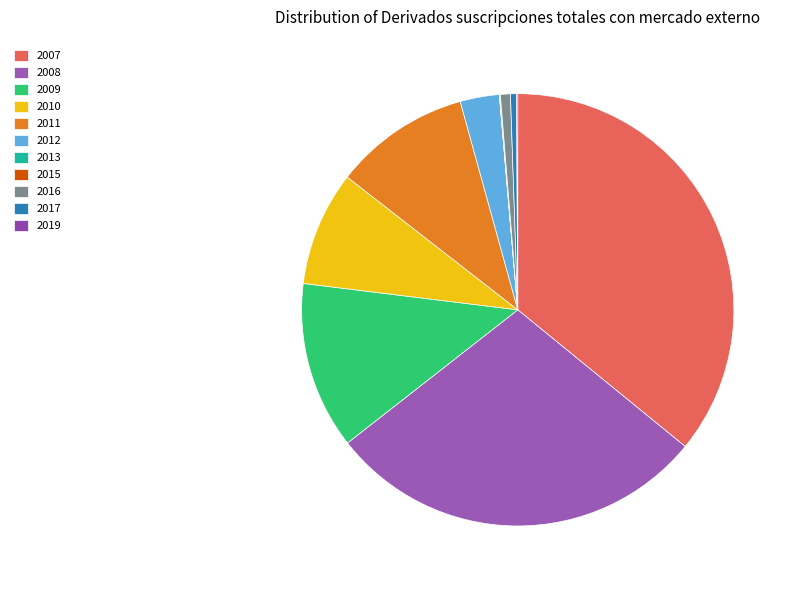

Does 2008 account for over 50% of the chart?

No